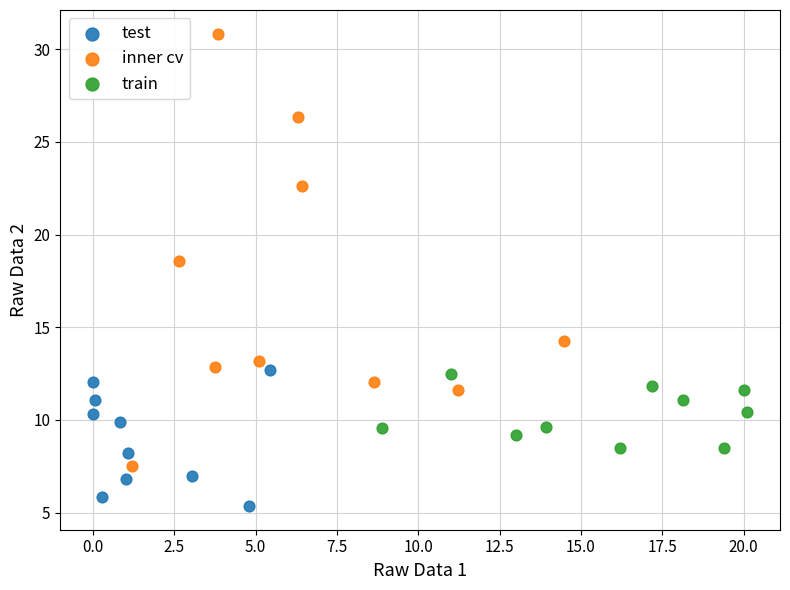

Which series contains the highest Y value?

inner cv